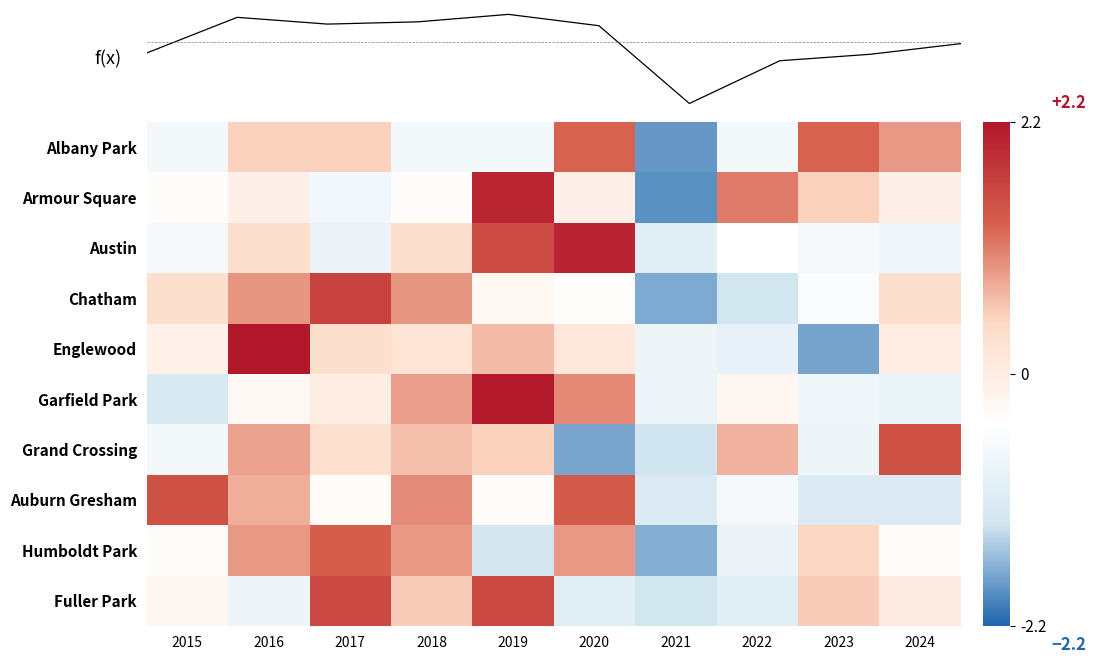

What is the difference between the second highest and minimum values in the Armour Square series?

3.0